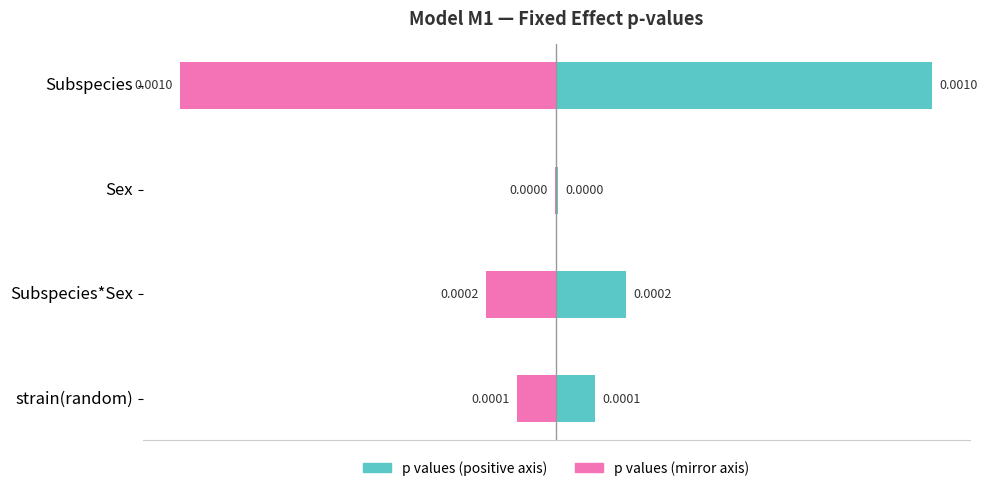

Is it true that p values equals 0.0 at strain(random)?

False